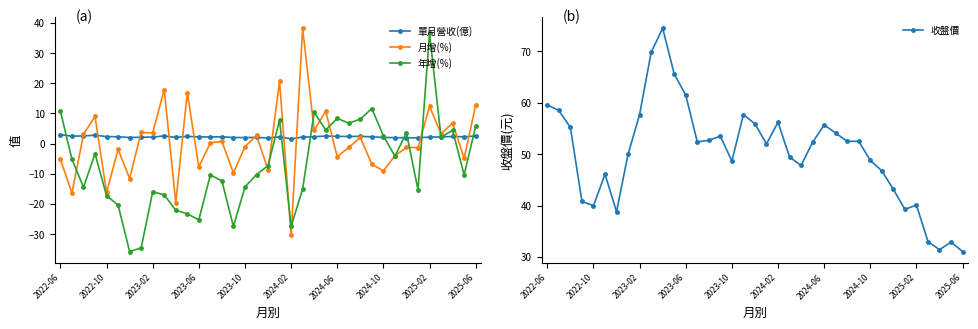

Between 27 and 11, which is larger?

11